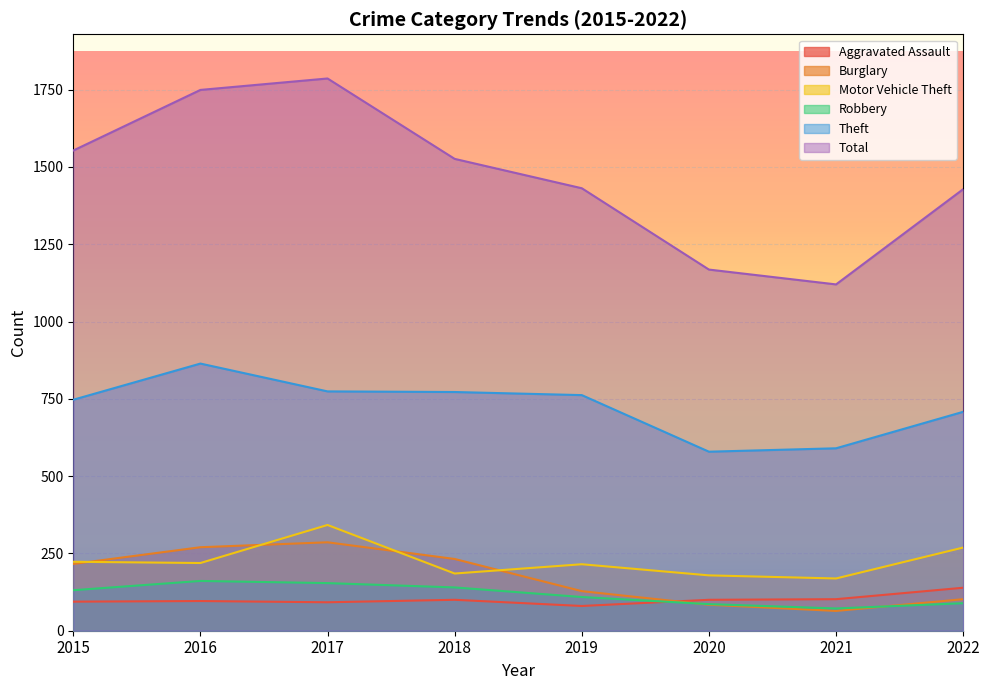

How many lines are shown in the chart?

6